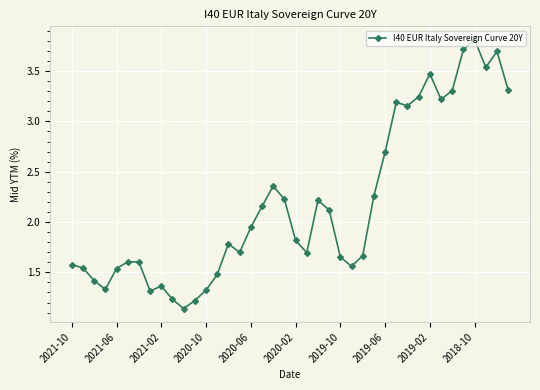

What is the difference between the maximum and second lowest values?

2.6